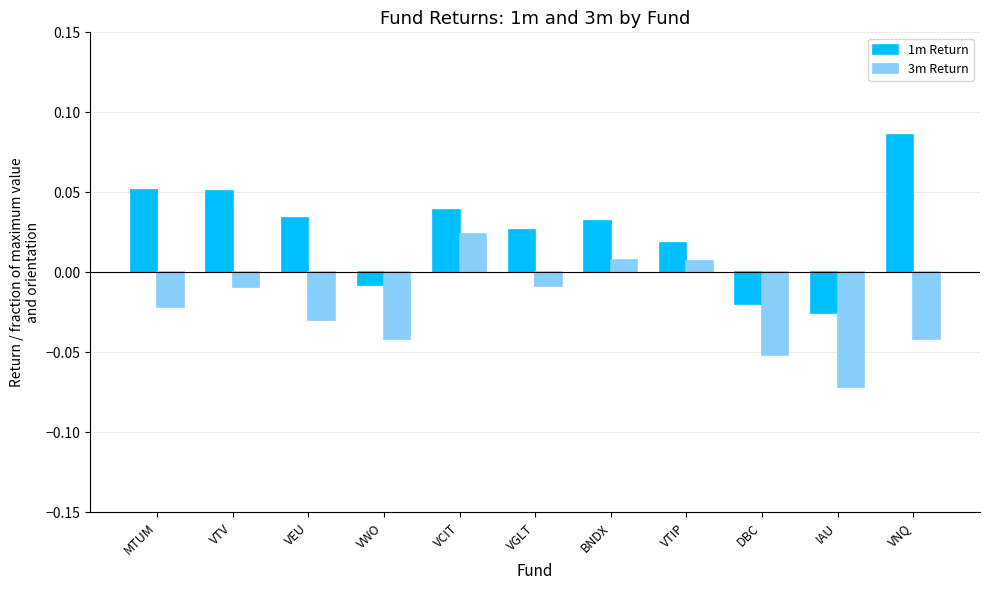

Rank the series by their maximum value, from lowest to highest.

3m Return, 1m Return